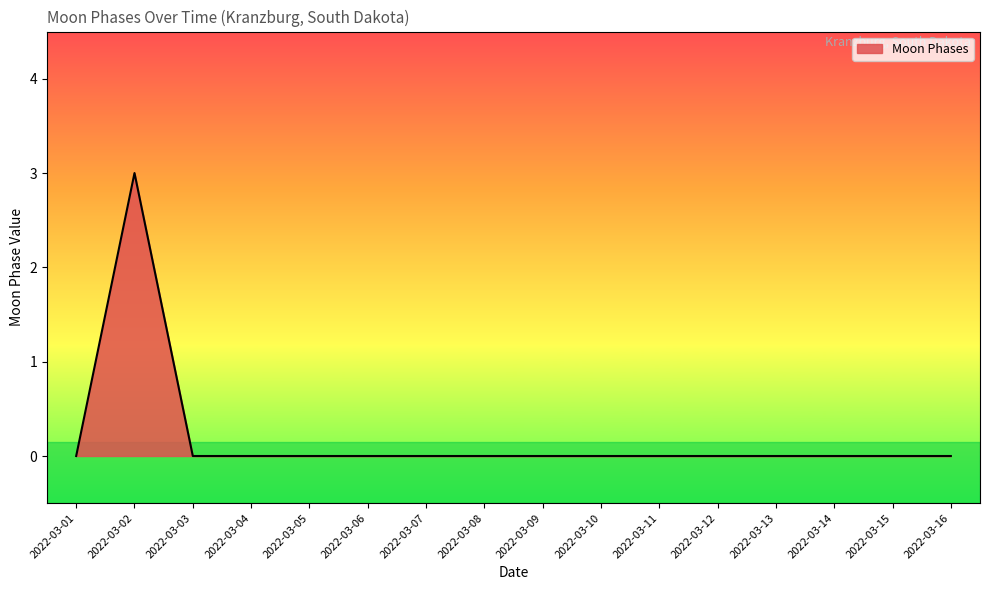

What is the difference between the maximum and minimum values?

3